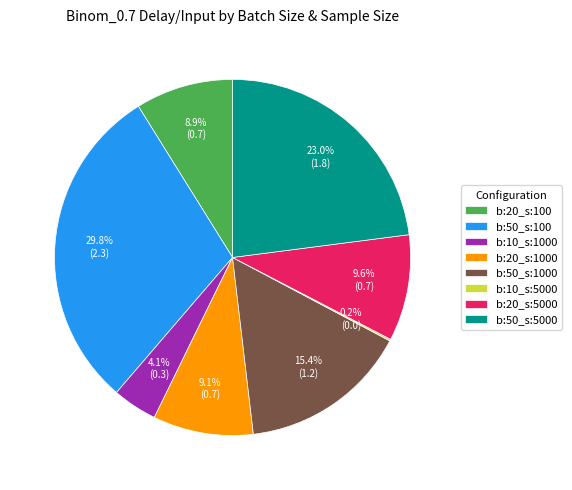

Which category has the biggest portion of the pie?

b:50_s:100